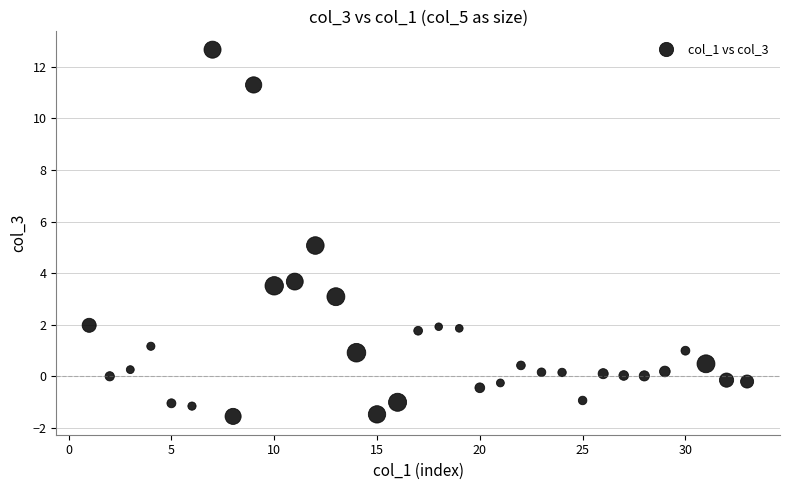

What is the range of Y values (max minus min)?

14.2